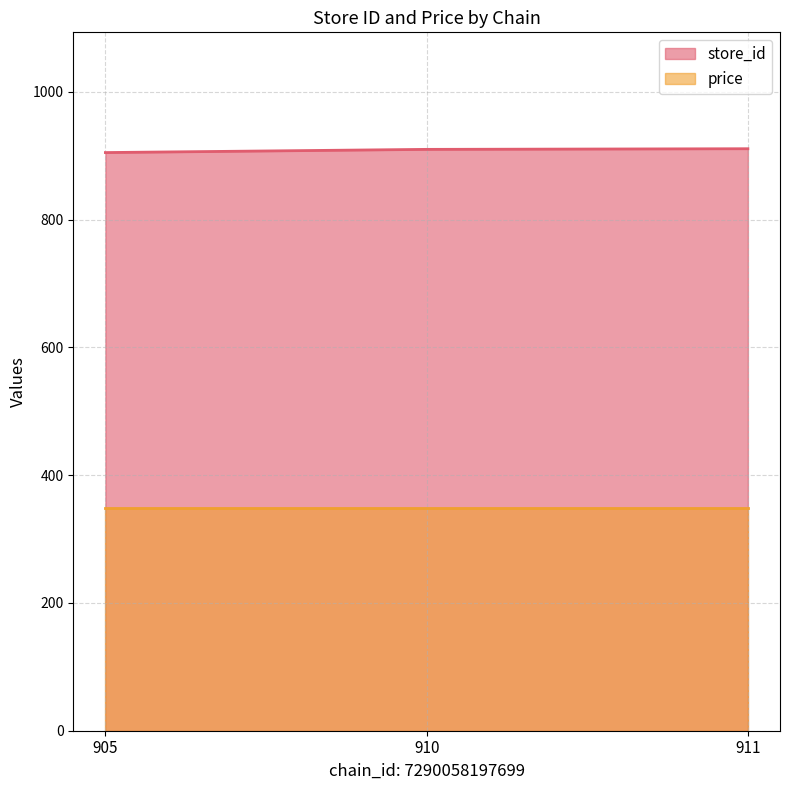

What is the approximate value at 911?

911